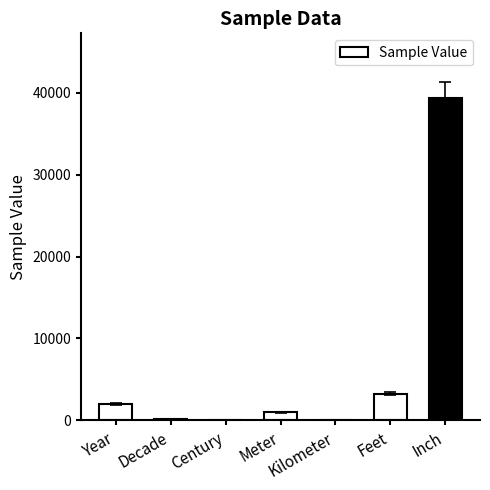

Where is the data nearest to the value 19685?

Feet